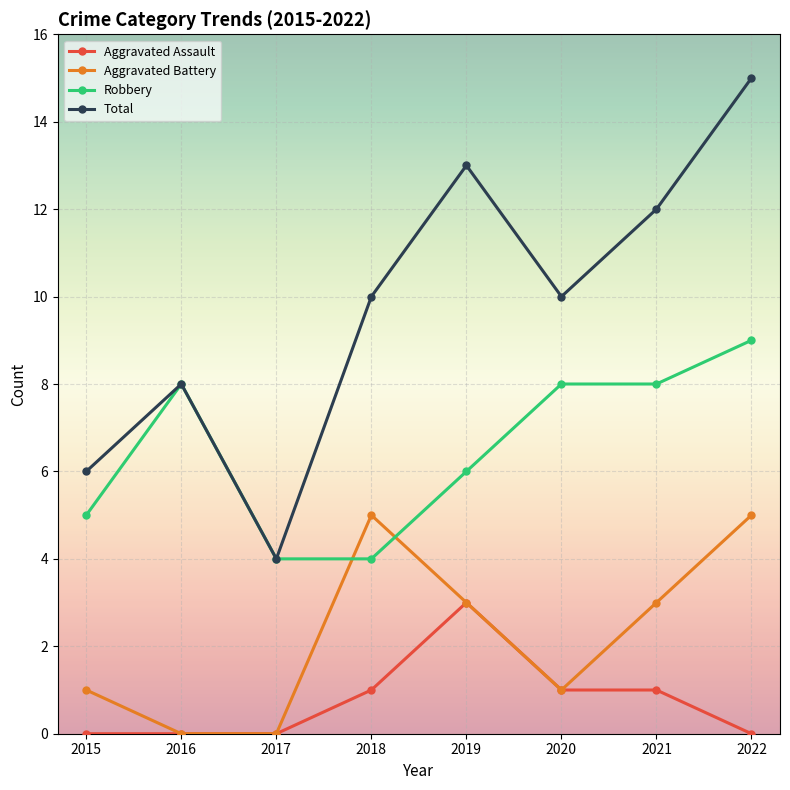

The Aggravated Assault series shows 0 at 2017. True or false?

True